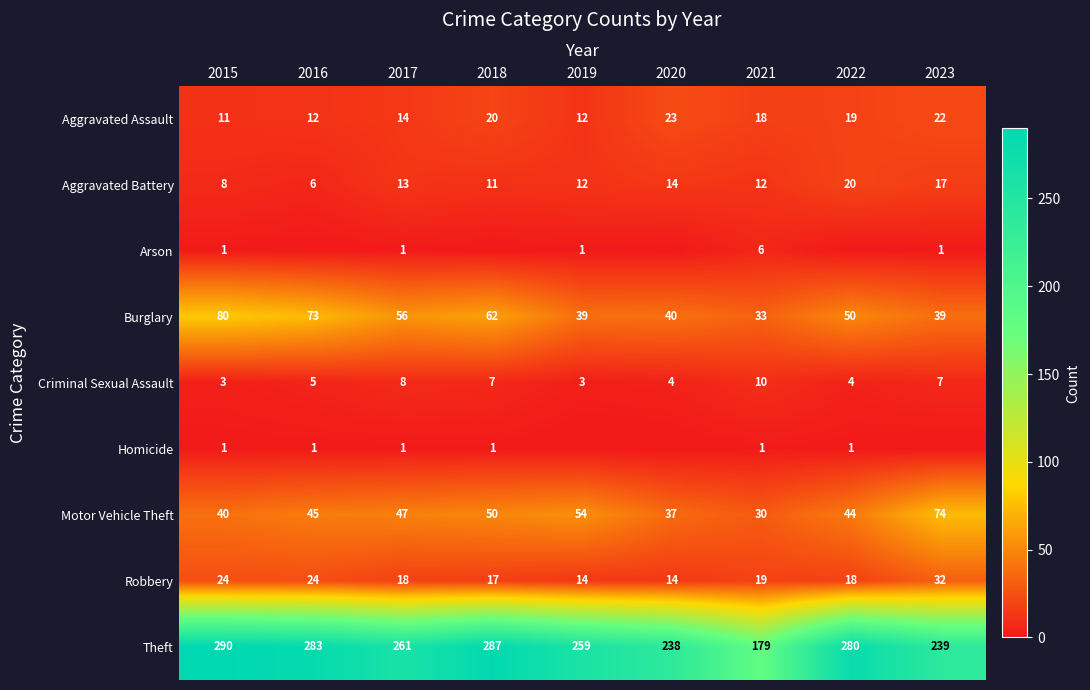

How many data points in Burglary are less than 50?

4